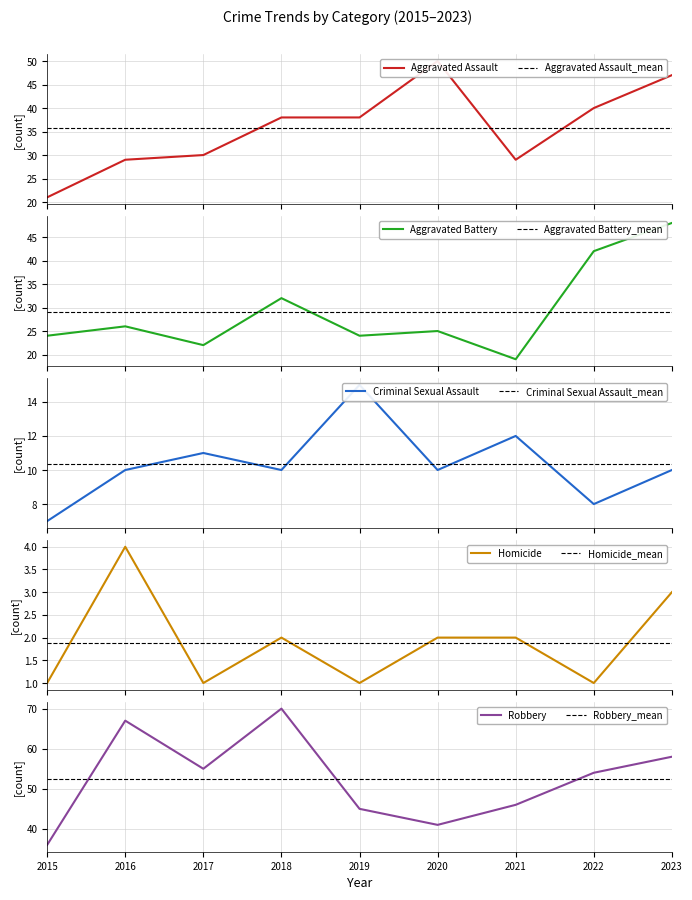

Which category has the highest value in the Criminal Sexual Assault series?

2019